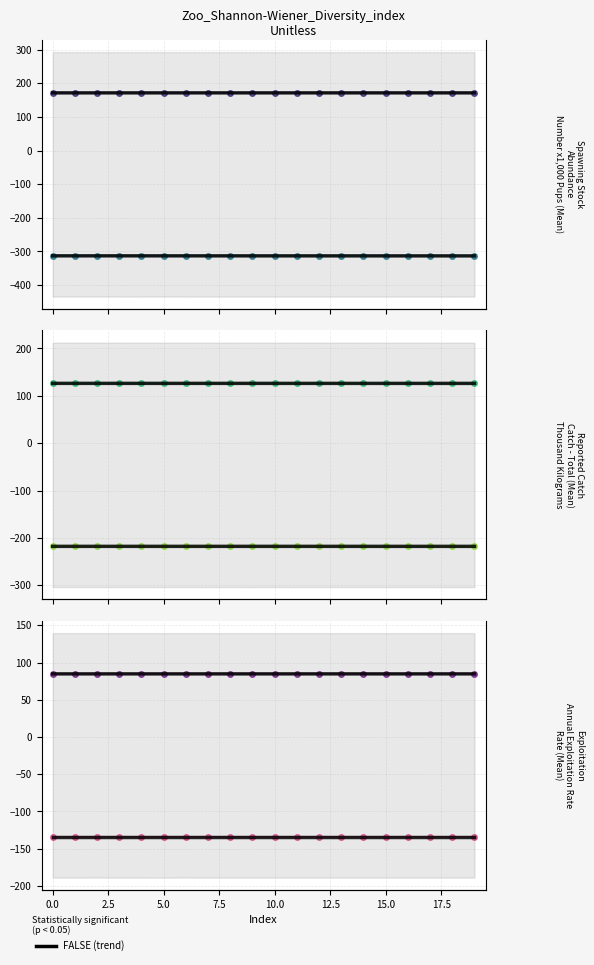

Is this an area chart (filled region under the line)?

No